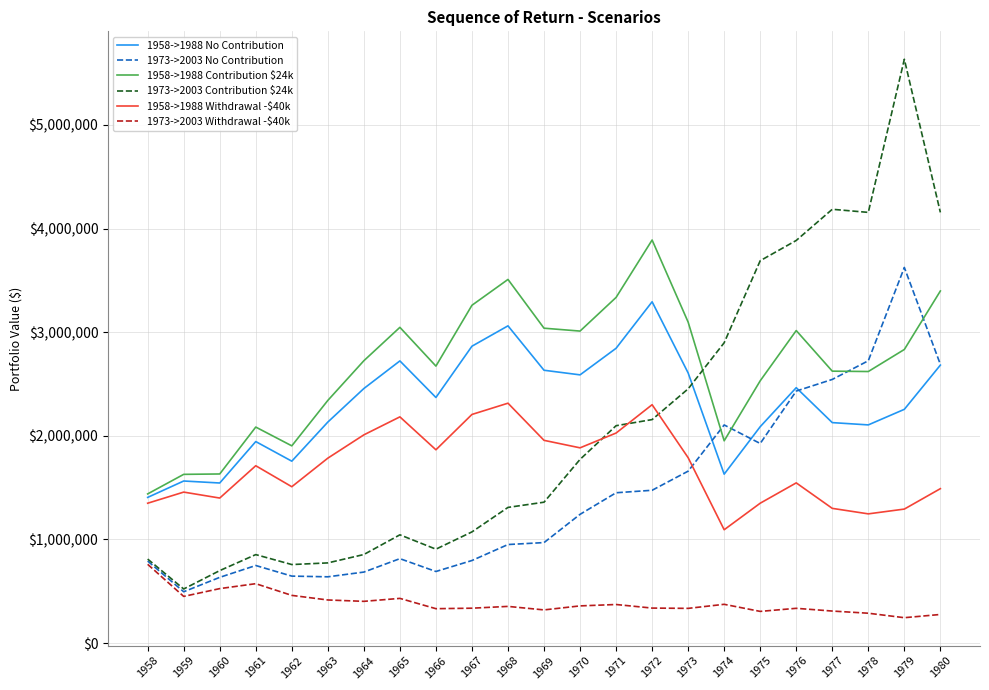

Does the chart display data point markers on the line(s)?

No